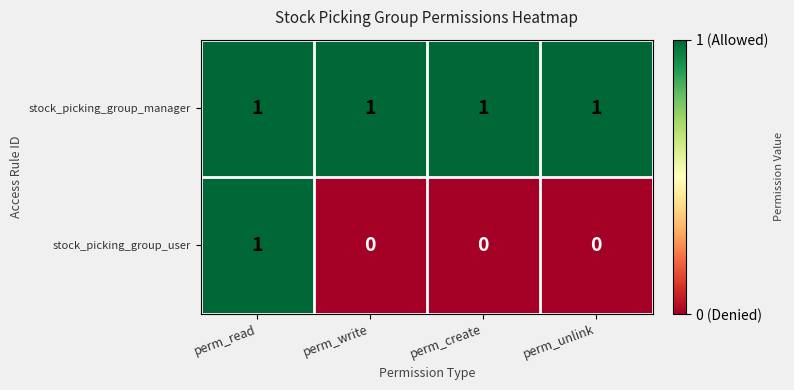

How many distinct data groups are displayed?

2